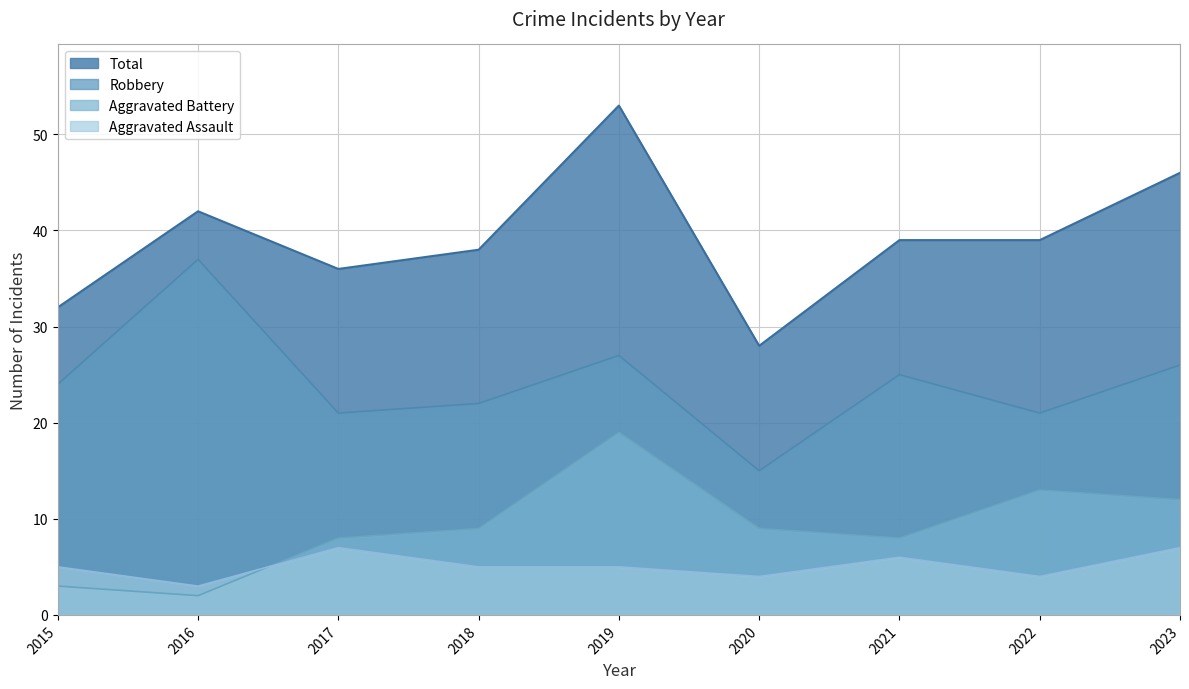

What is the approximate value of Robbery at 2015?

24